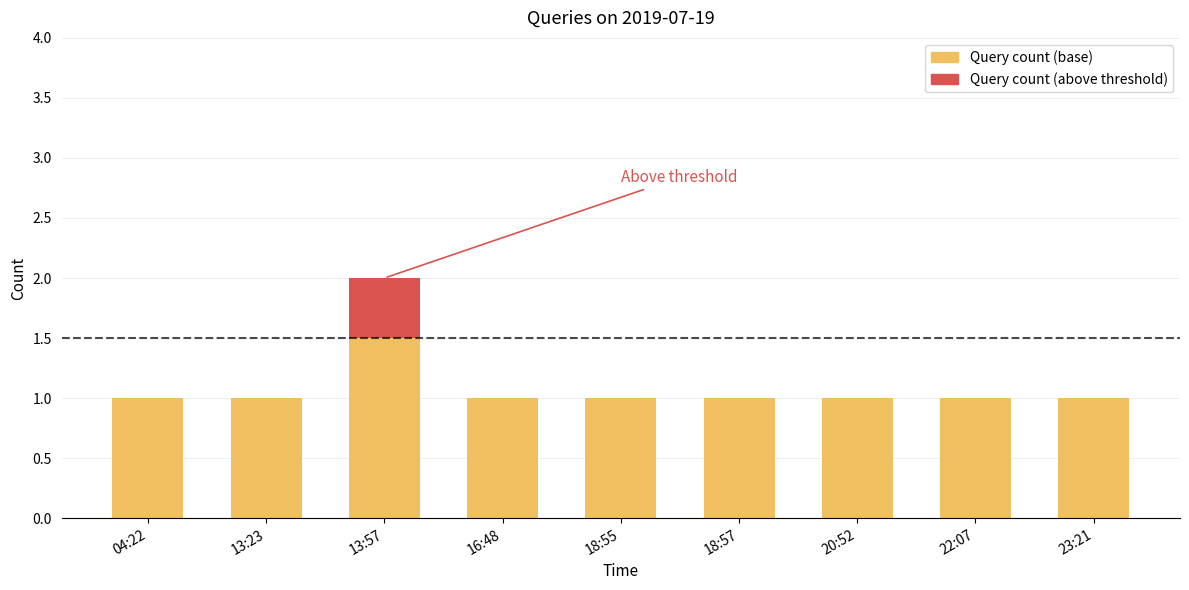

At which category is the sum across all series the highest?

13:57